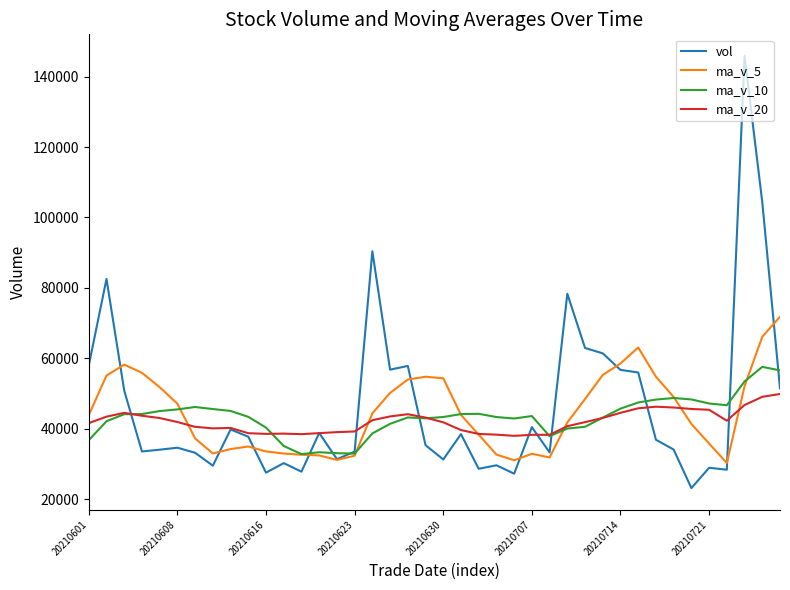

True or false: ma_v_20 and ma_v_10 cross at least once.

True